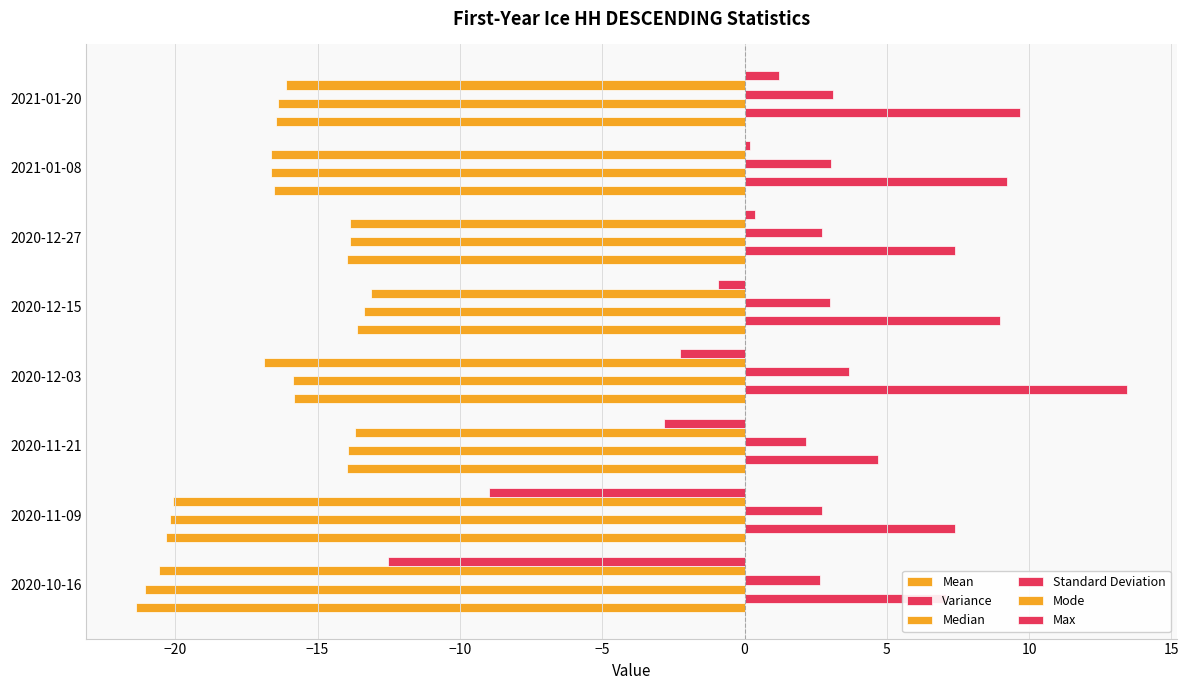

How many data points in Mode are above -16?

3